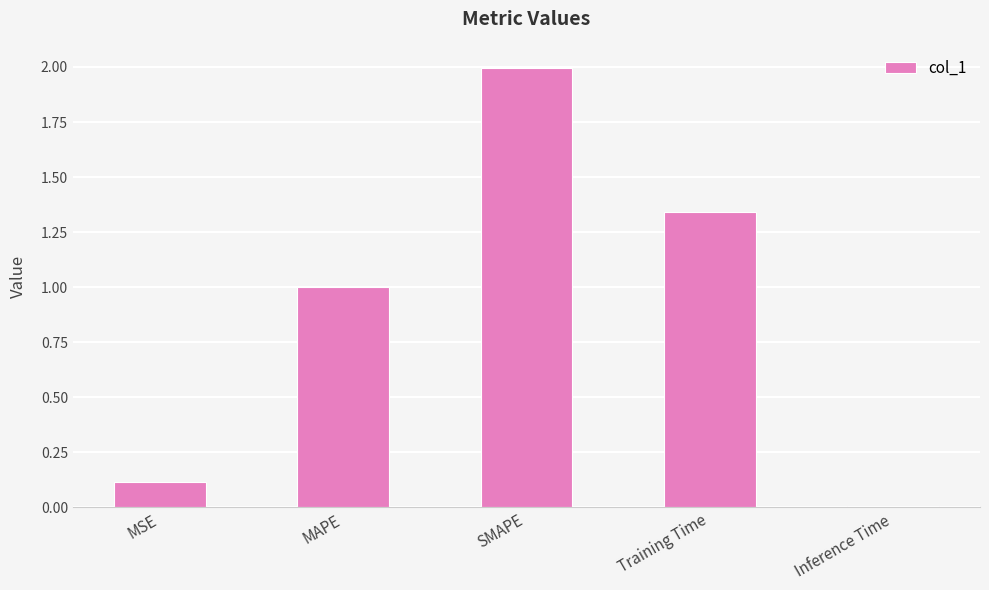

Which category has the highest value across all series?

SMAPE